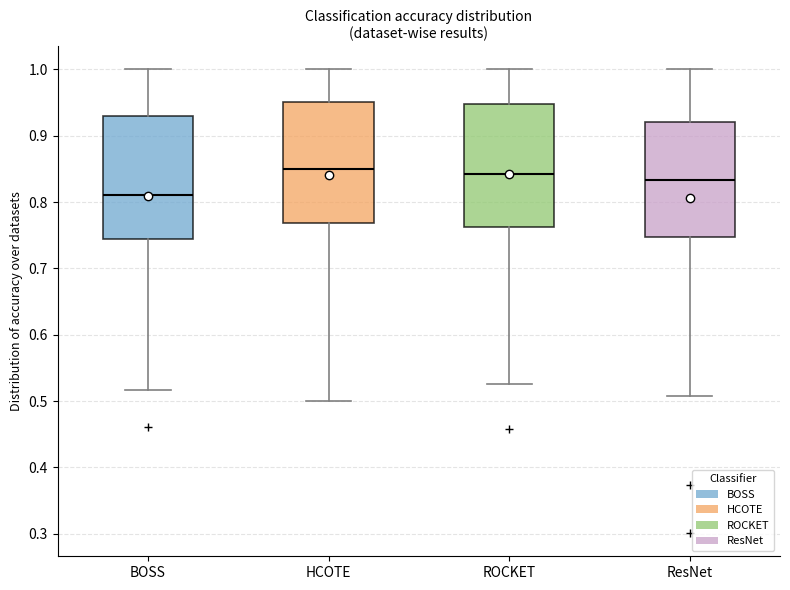

Reading left to right, read every box against the y-axis: the position of its median line, the range the box covers, and the ends of its whiskers. The values are not printed on the chart, so give them approximately, as read against the axis.

BOSS: median 0.81, box 0.74 to 0.93, whiskers 0.52 to 1.00
HCOTE: median 0.85, box 0.77 to 0.95, whiskers 0.50 to 1.00
ROCKET: median 0.84, box 0.76 to 0.95, whiskers 0.53 to 1.00
ResNet: median 0.83, box 0.75 to 0.92, whiskers 0.51 to 1.00